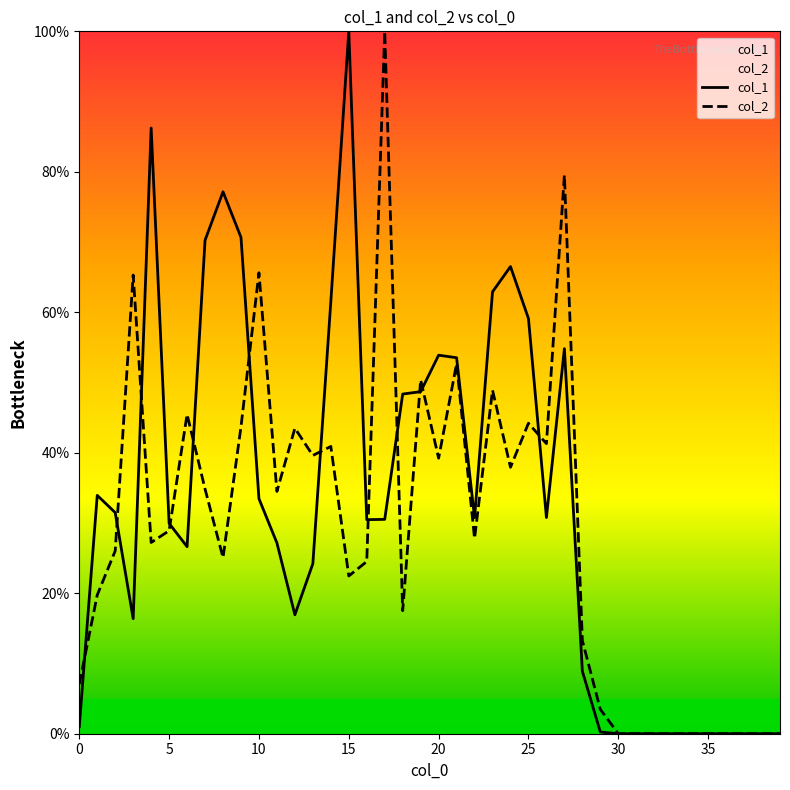

What is the maximum value for col_1?

100.0